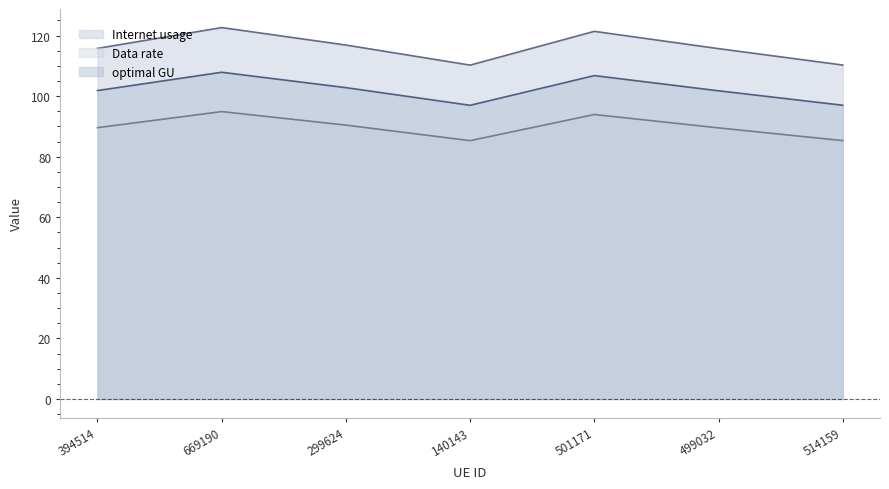

At 499032, list the series in order from largest to smallest.

Internet usage, optimal GU, Data rate